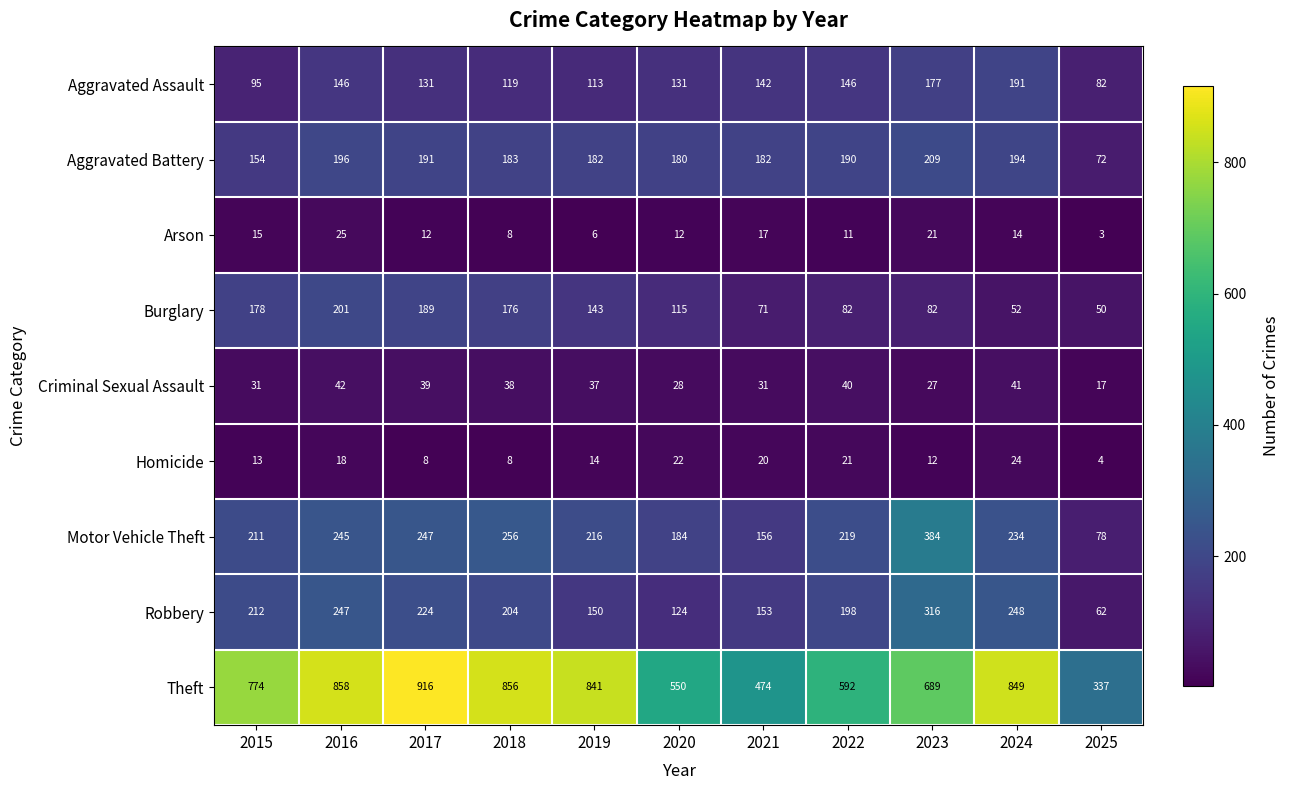

Rank the series at 2017 from highest to lowest value.

Theft, Motor Vehicle Theft, Robbery, Aggravated Battery, Burglary, Aggravated Assault, Criminal Sexual Assault, Arson, Homicide